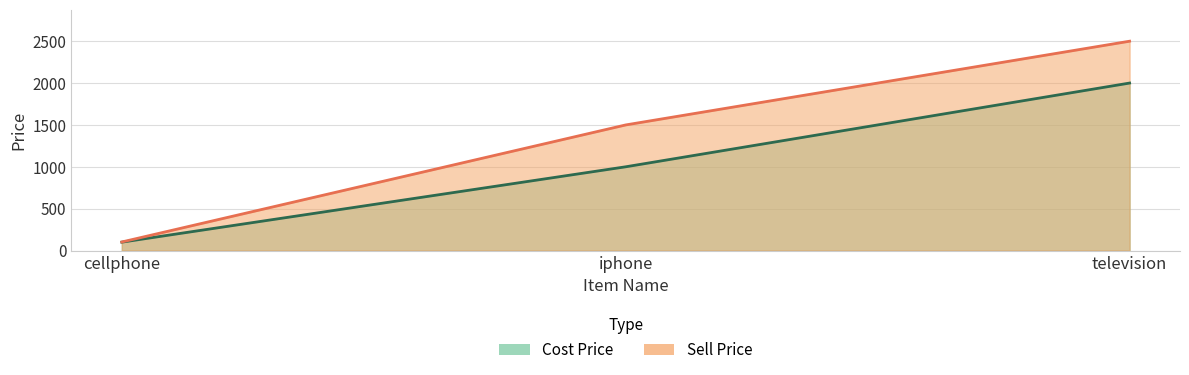

Is it true that Cost Price equals 2000.6 at television?

True